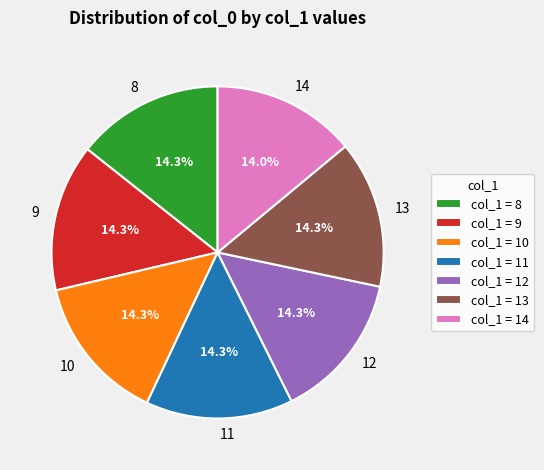

To the nearest percent, what percentage of the pie is 13?

14%